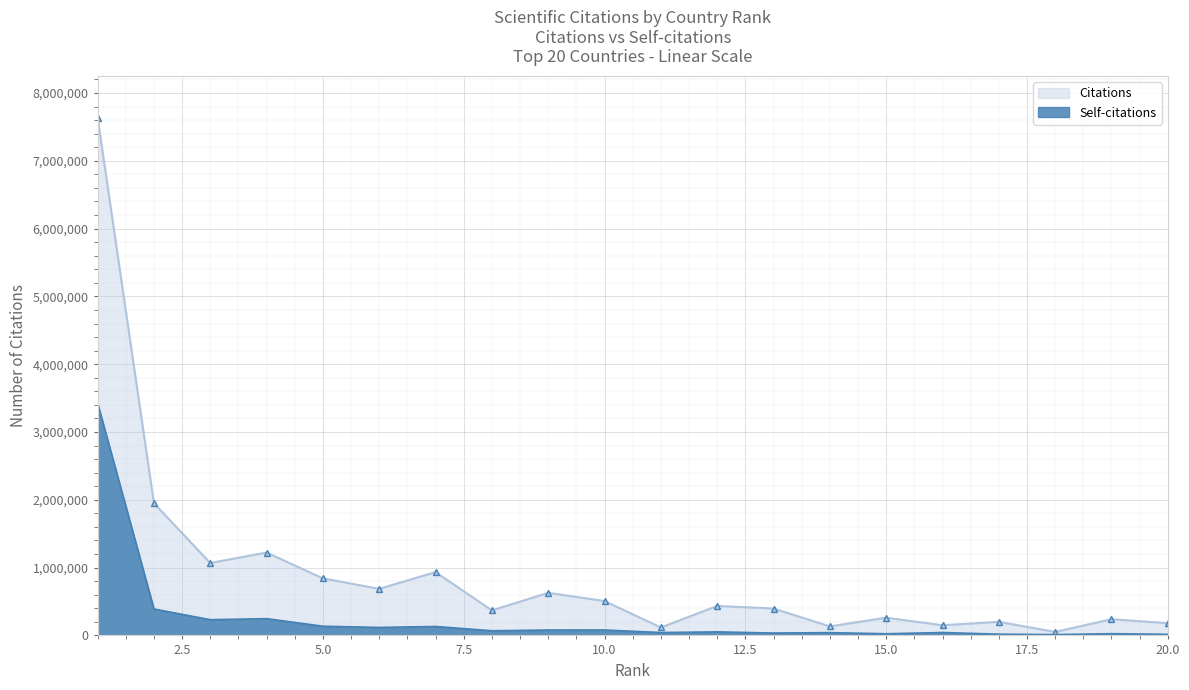

How many lines are shown in the chart?

2